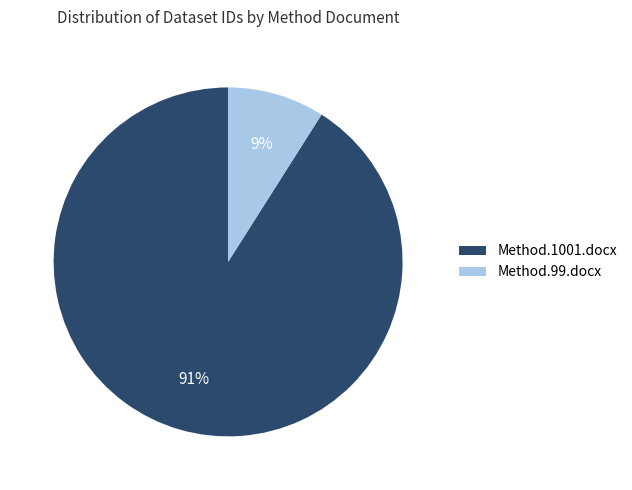

To the nearest percent, what is the difference between the largest and smallest slice percentages?

82%